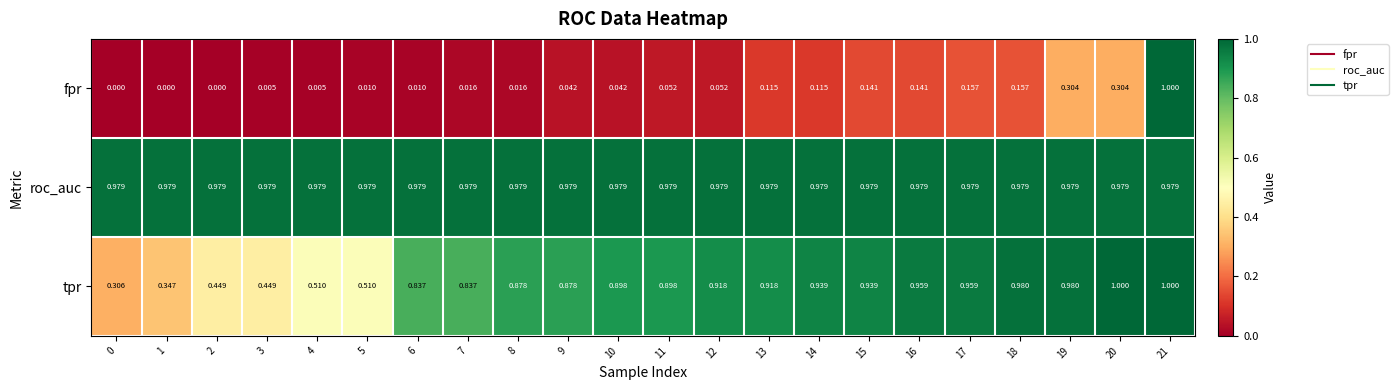

At 15, list the series in order from smallest to largest.

fpr, tpr, roc_auc